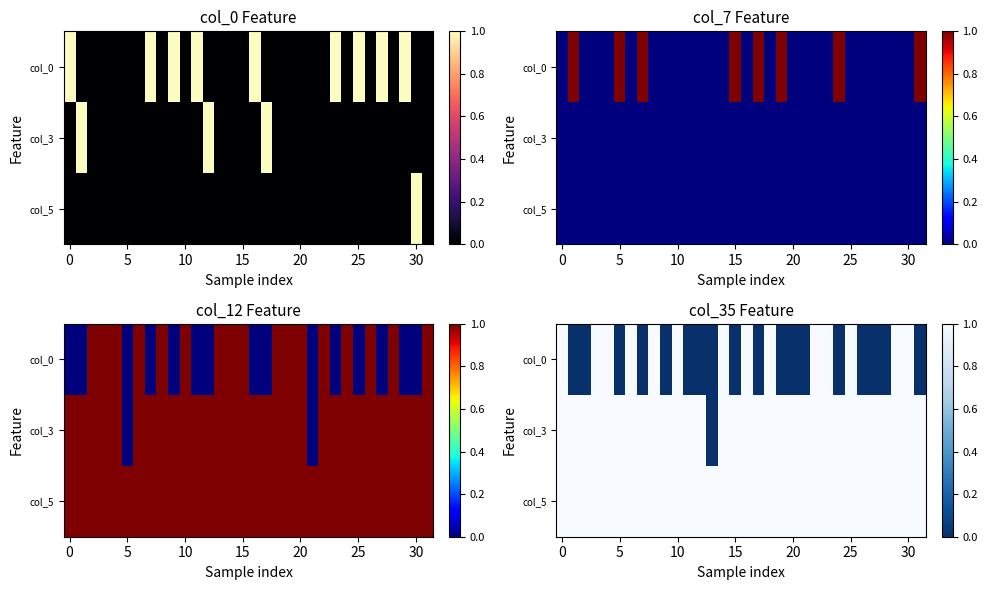

List the series in order of their peak value, lowest first.

col_0, col_3, col_5